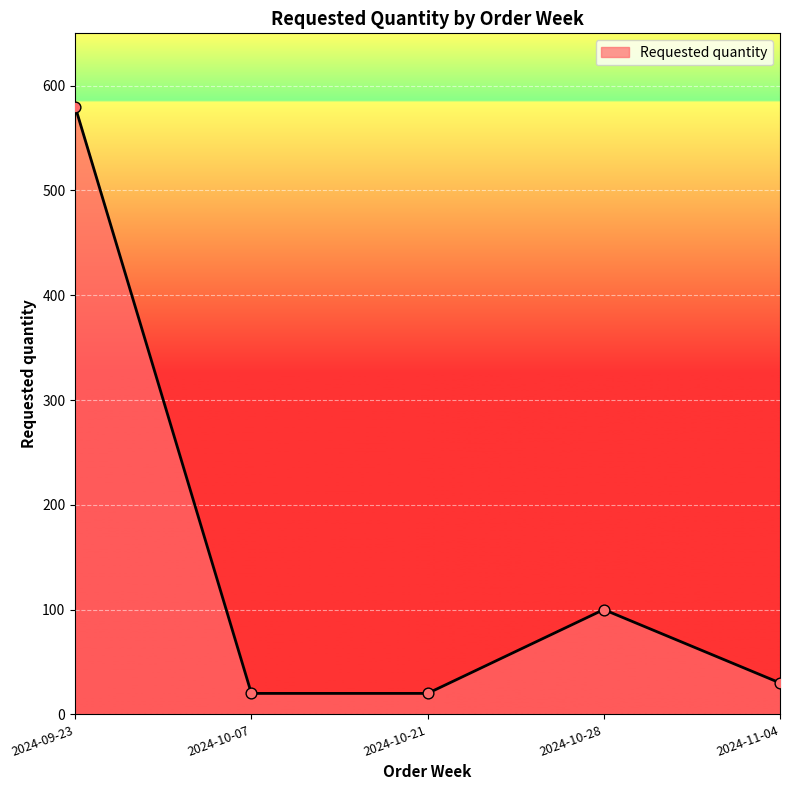

Between 2024-11-04 and 2024-10-28, which is larger?

2024-10-28